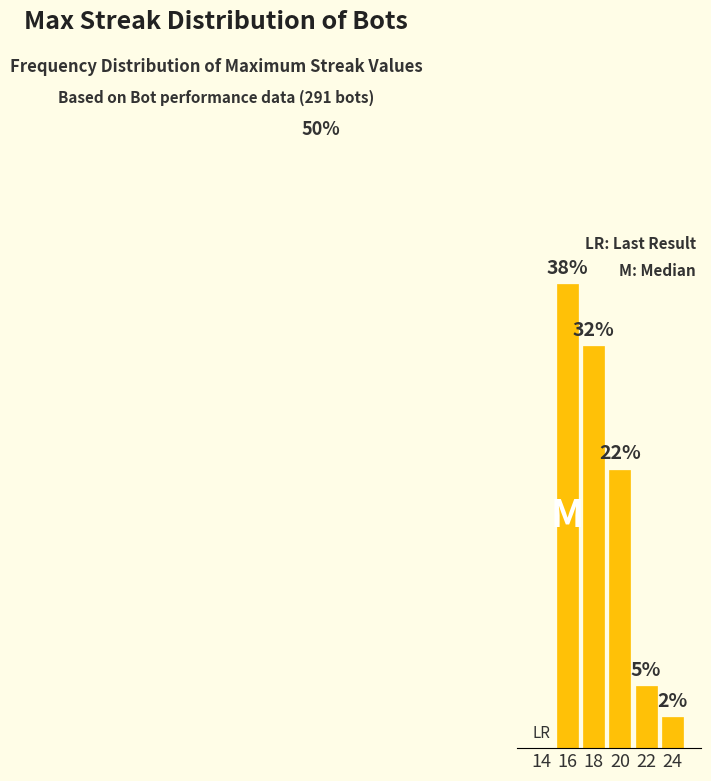

Are the bars horizontal?

No